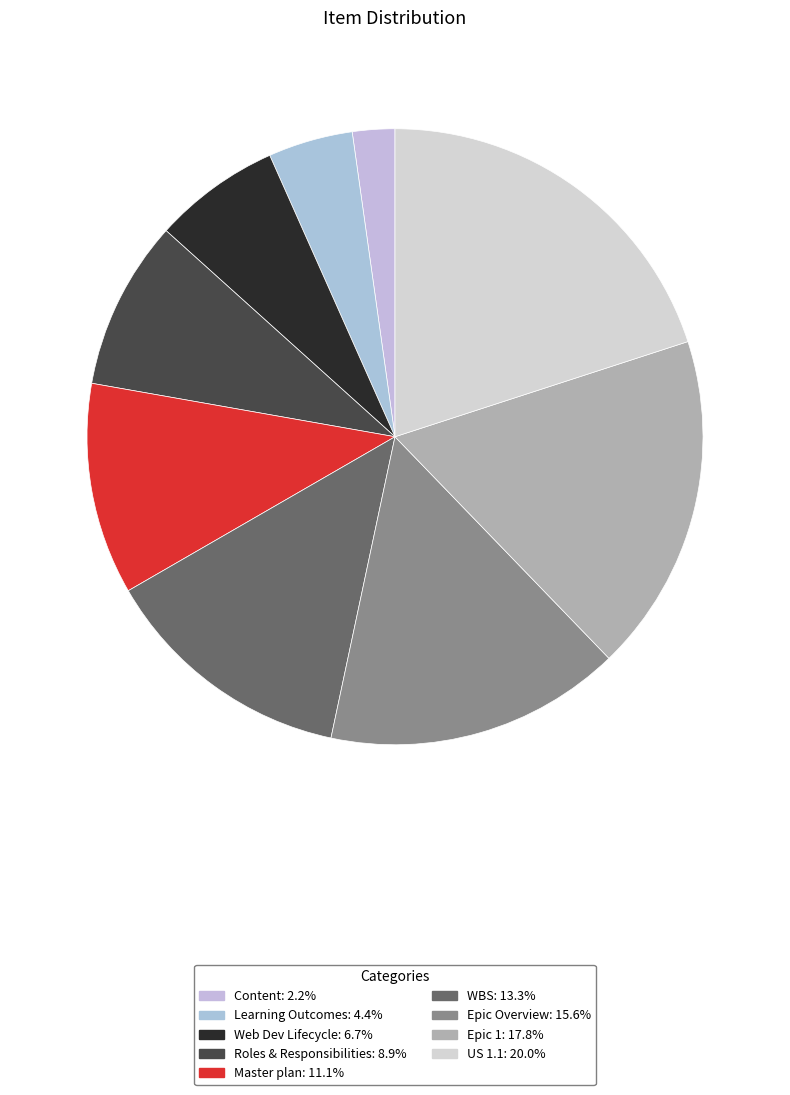

To the nearest percent, what is the average slice percentage?

11%